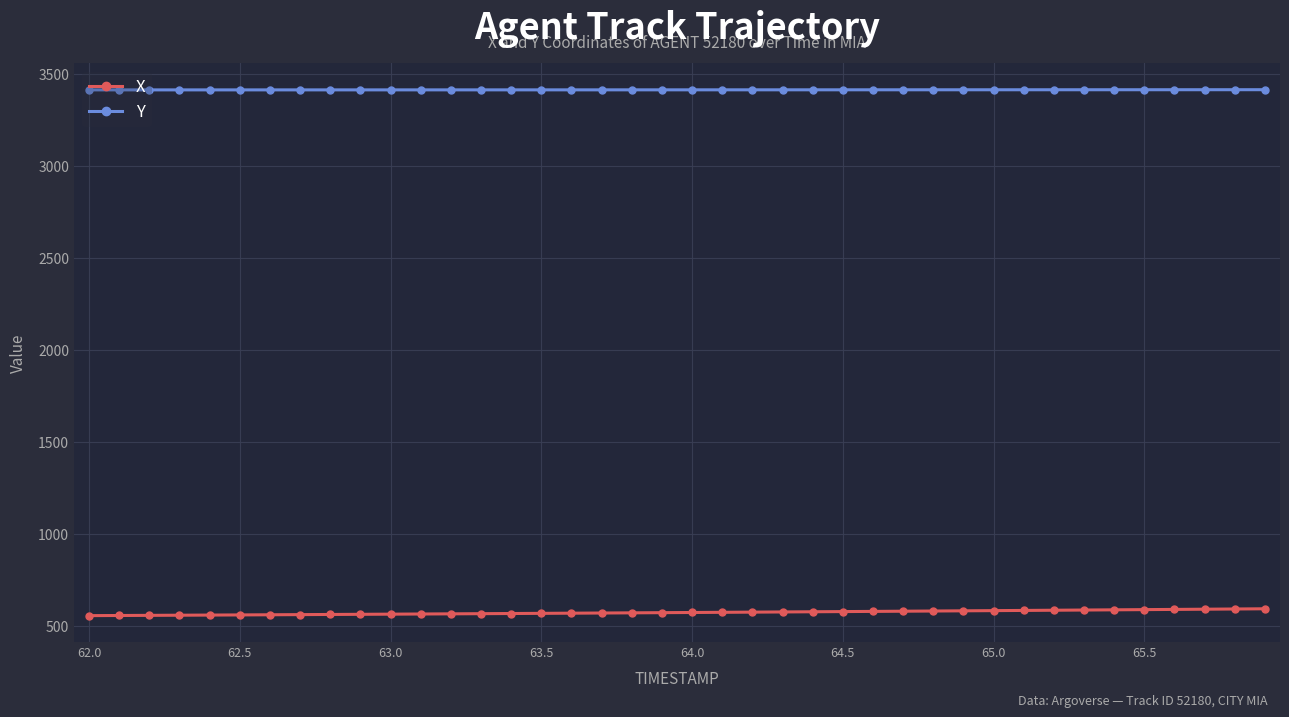

True or false: X and Y intersect in this chart.

False